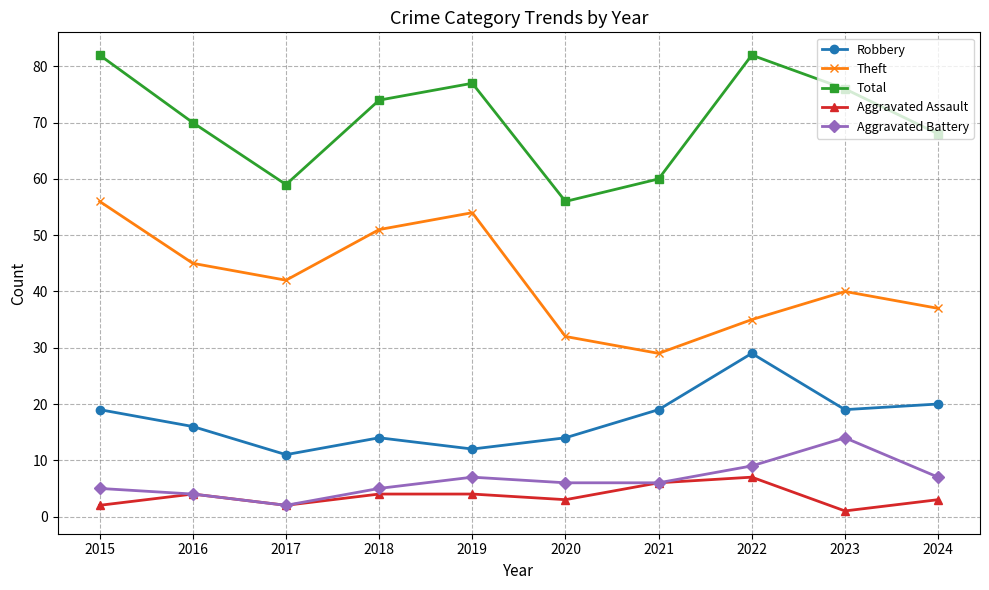

True or false: Aggravated Battery and Total intersect in this chart.

False